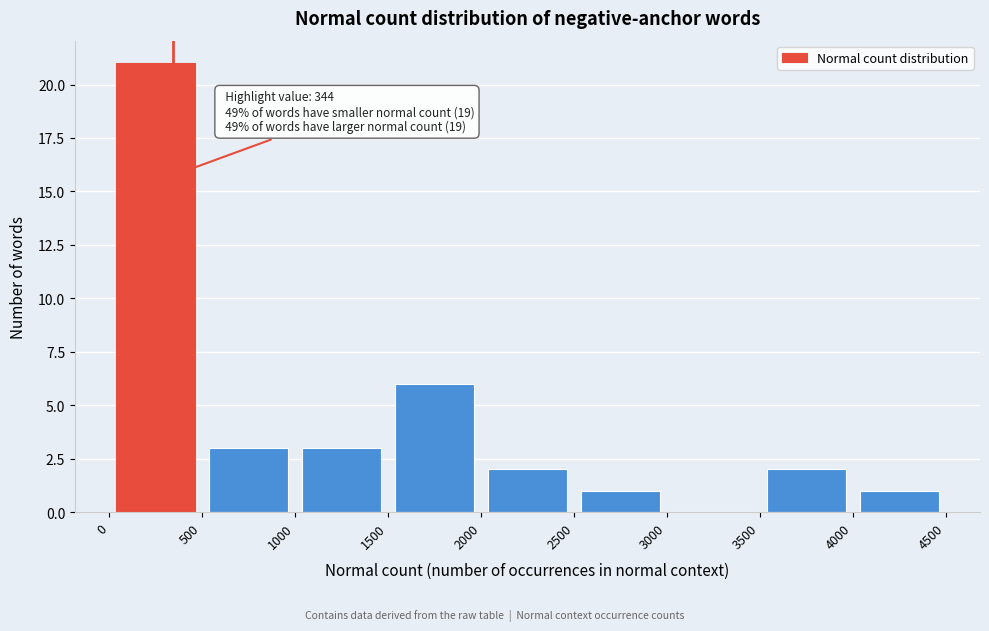

Over which range of the x-axis is the bar tallest?

0 to 500